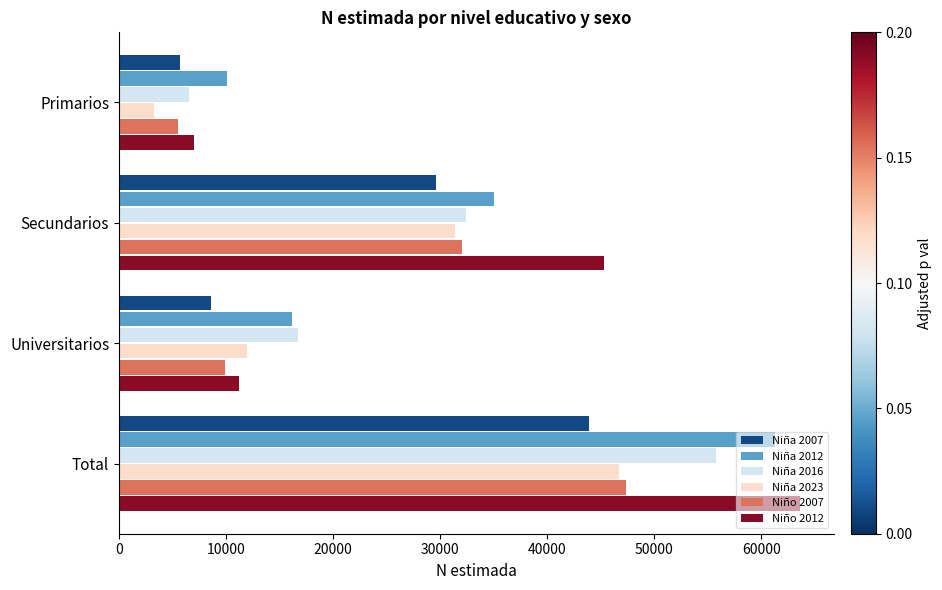

What is the spread (max minus min) of values at Secundarios?

15668